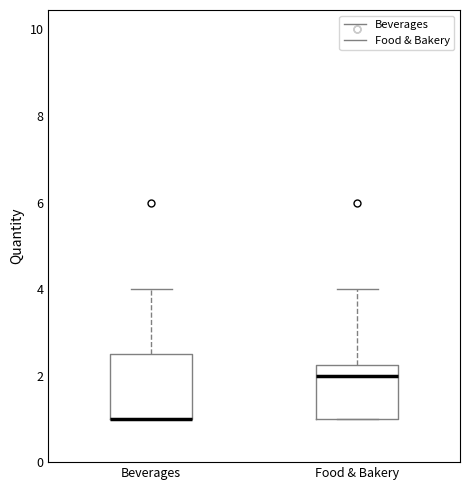

Reading left to right, transcribe this box plot: for each box, give where its median line is, the range the box spans, and where its two whiskers end, as read against the y-axis. The values are not printed on the chart, so give them approximately, as read against the axis.

Beverages: median 1.0 (drawn on the box's lower edge), box 1.0 to 2.6, whiskers 1.0 to 4.0
Food & Bakery: median 2.0, box 1.0 to 2.2, whiskers 1.0 to 4.0